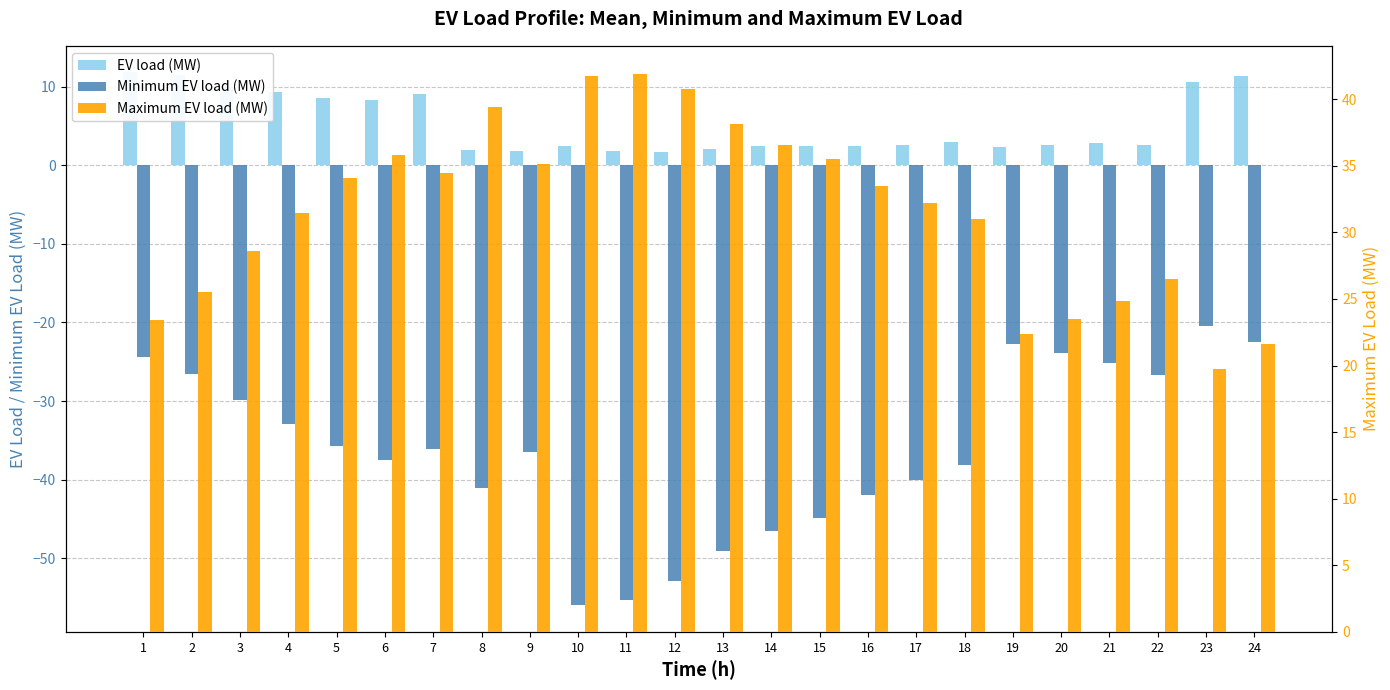

Is it true that Minimum EV load (MW) equals -22.7 at 19?

True